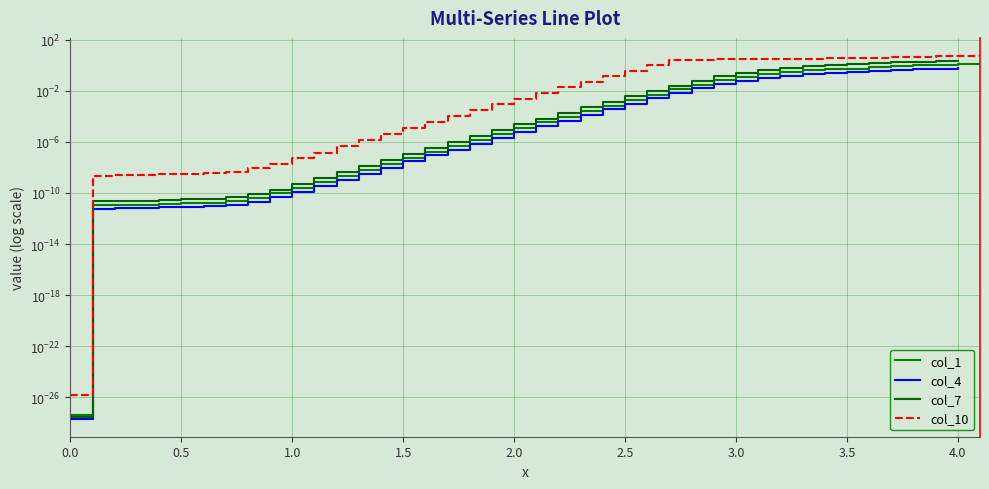

True or false: col_10 and col_1 cross at least once.

False